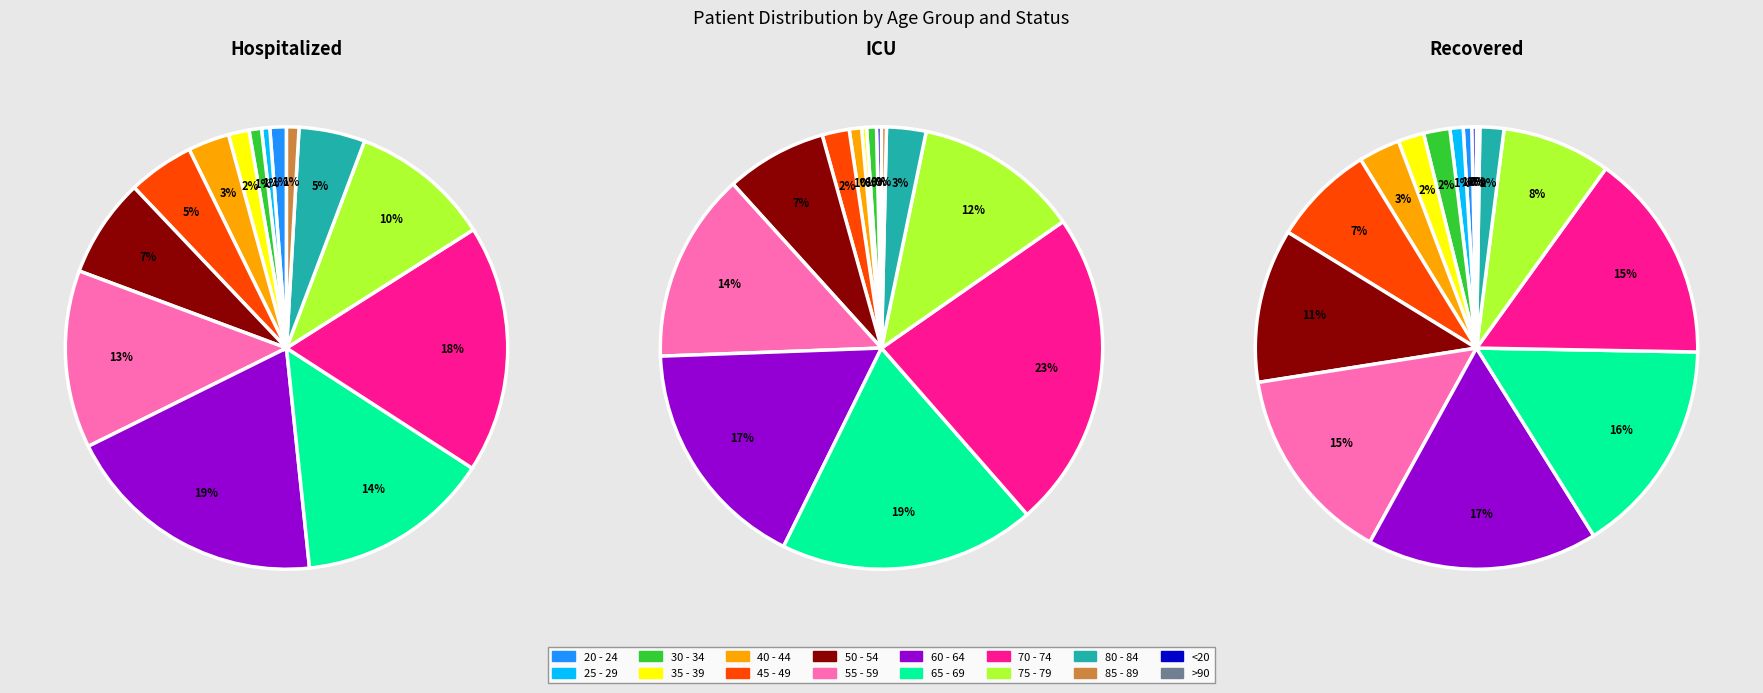

Count the number of slices in the pie.

16